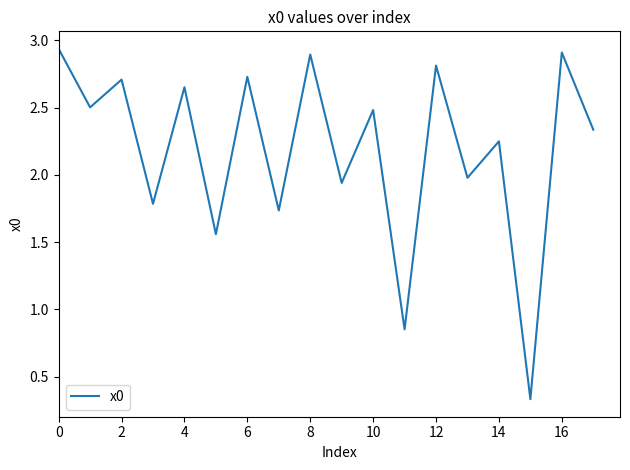

What is the value of the 9th point from the left?

2.9